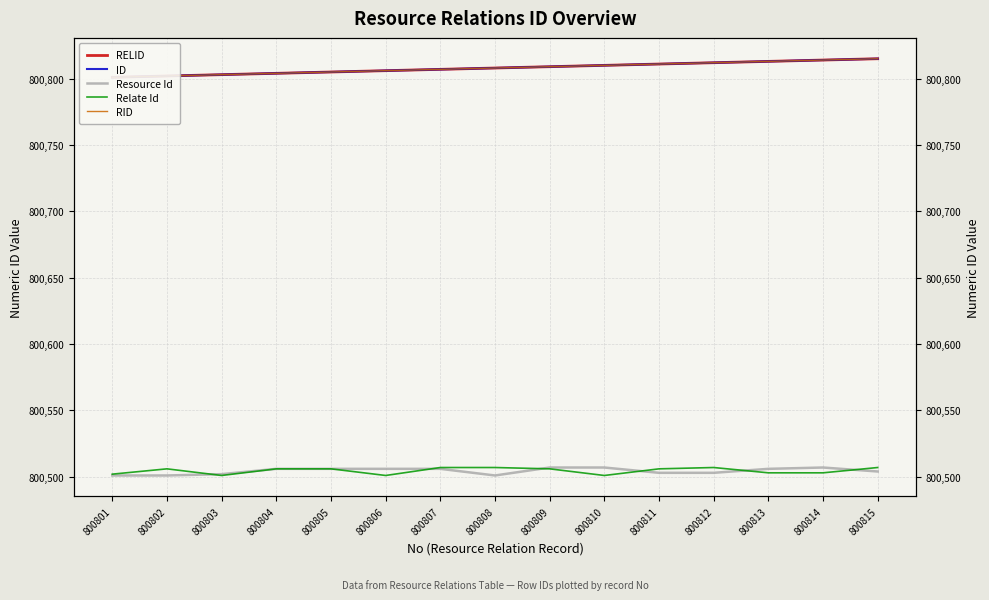

At which category is the sum across all series the highest?

800815